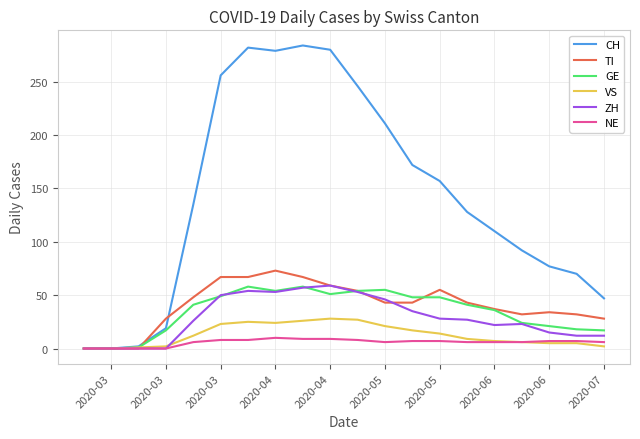

Is this an area chart (filled region under the line)?

No